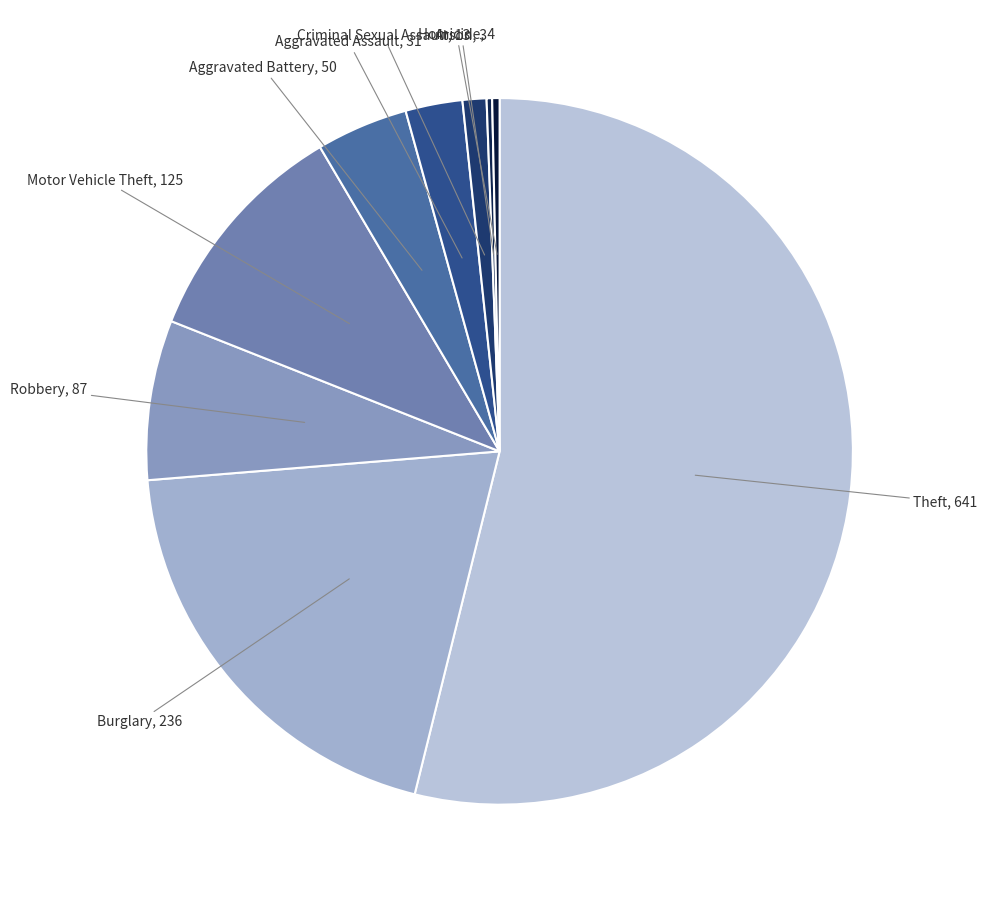

Which category accounts for the majority?

Theft